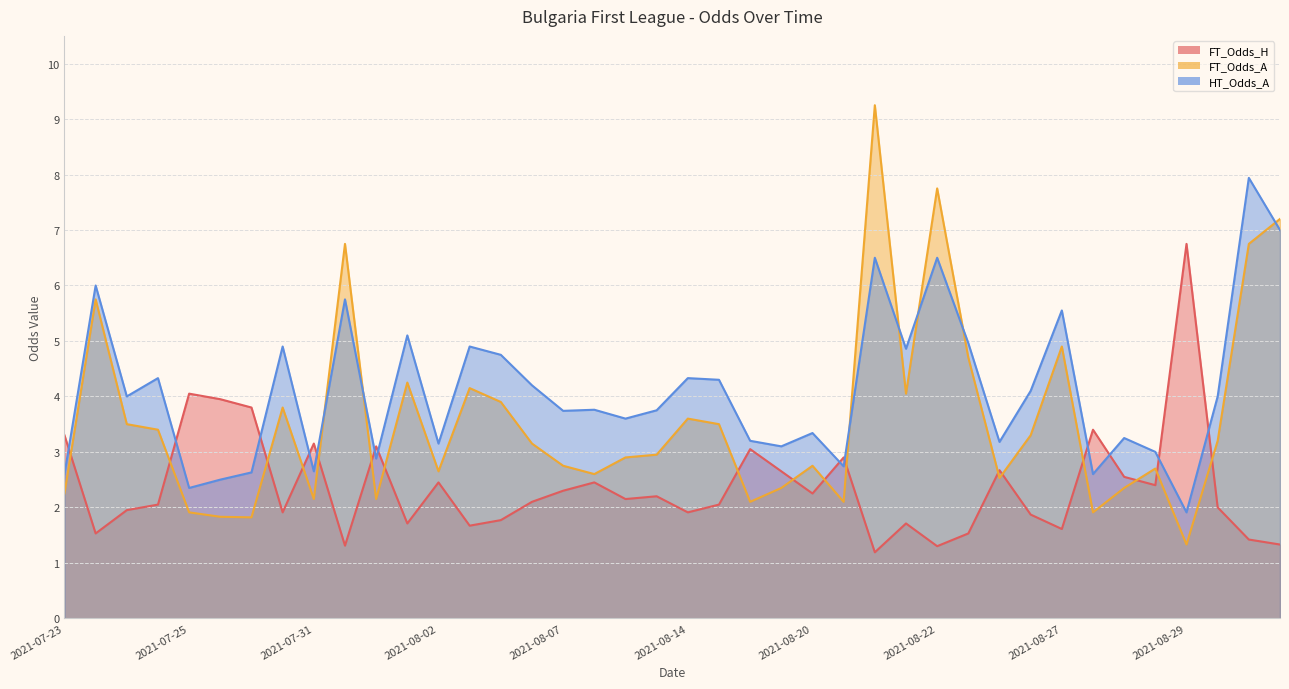

What are all the series names shown in the legend?

FT_Odds_H, FT_Odds_A, HT_Odds_A